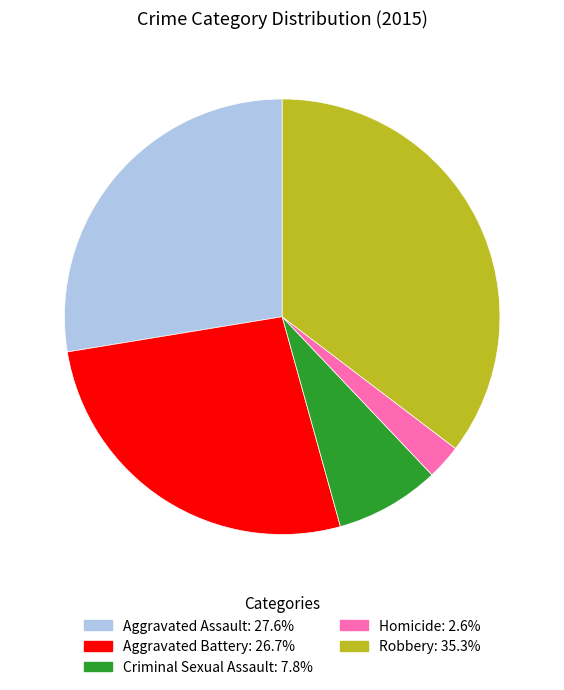

Is Homicide the majority of the pie?

No